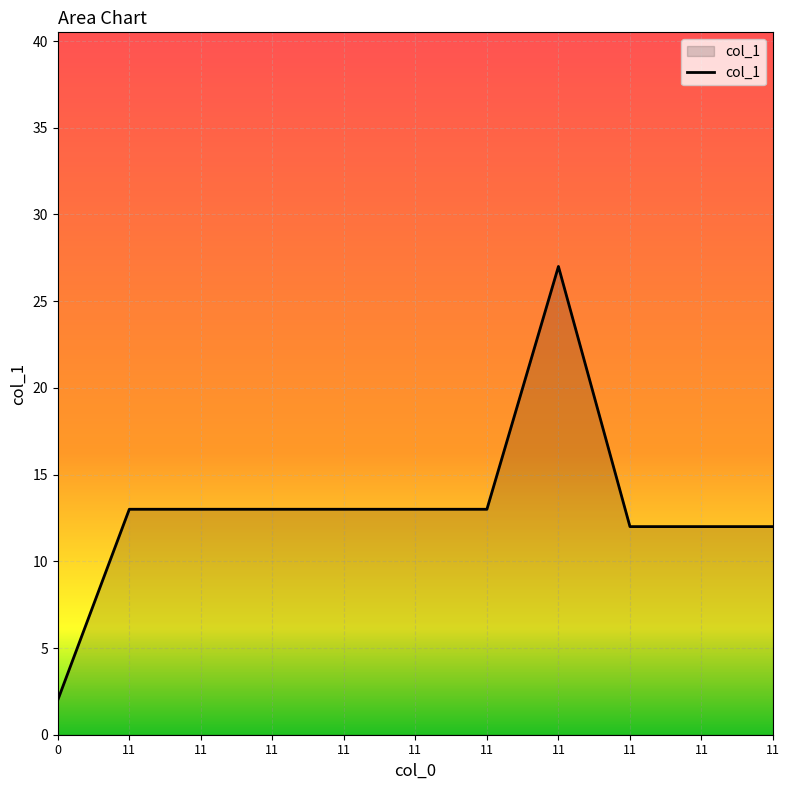

What is the average value?

13